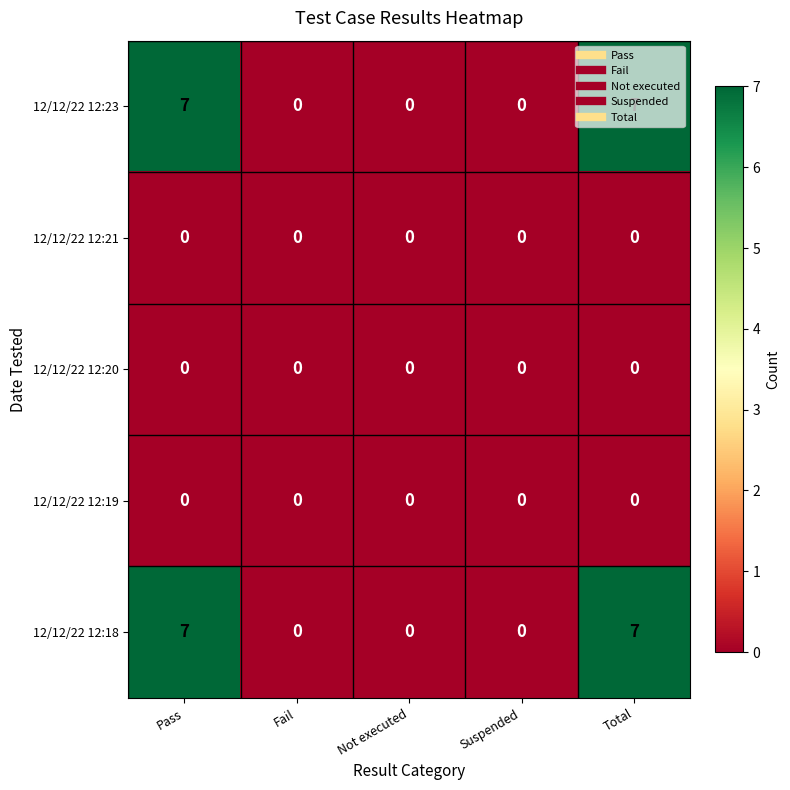

True or false: 12/12/22 12:21 has a value of 0 at Not executed.

True